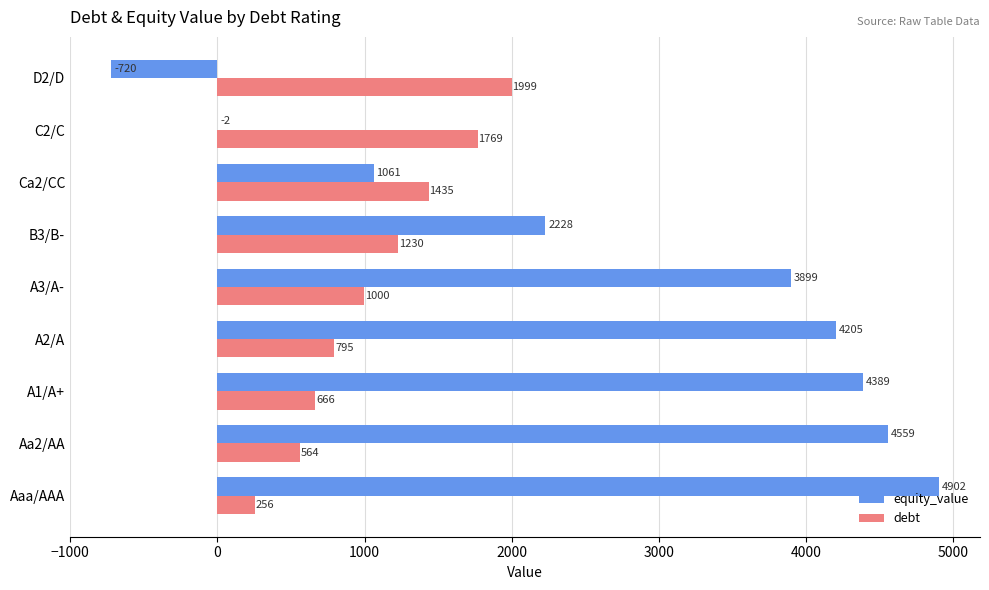

At which category is the sum across all series the highest?

Aaa/AAA